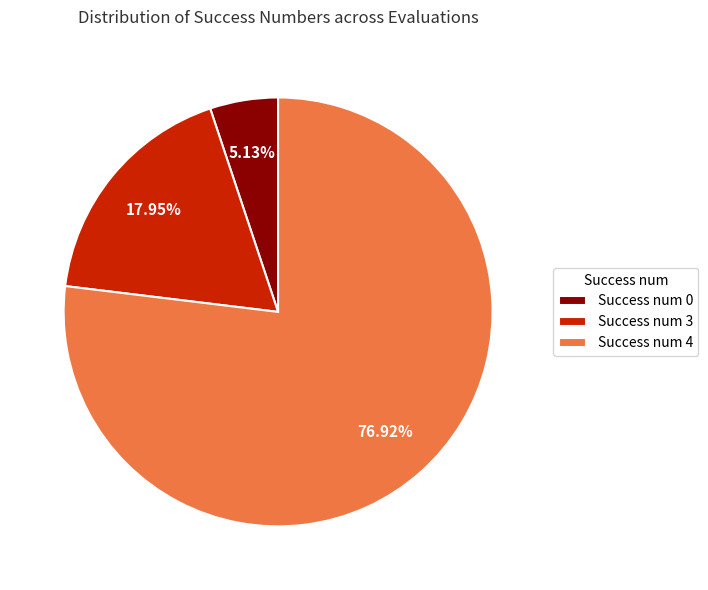

How many segments does this pie chart have?

3